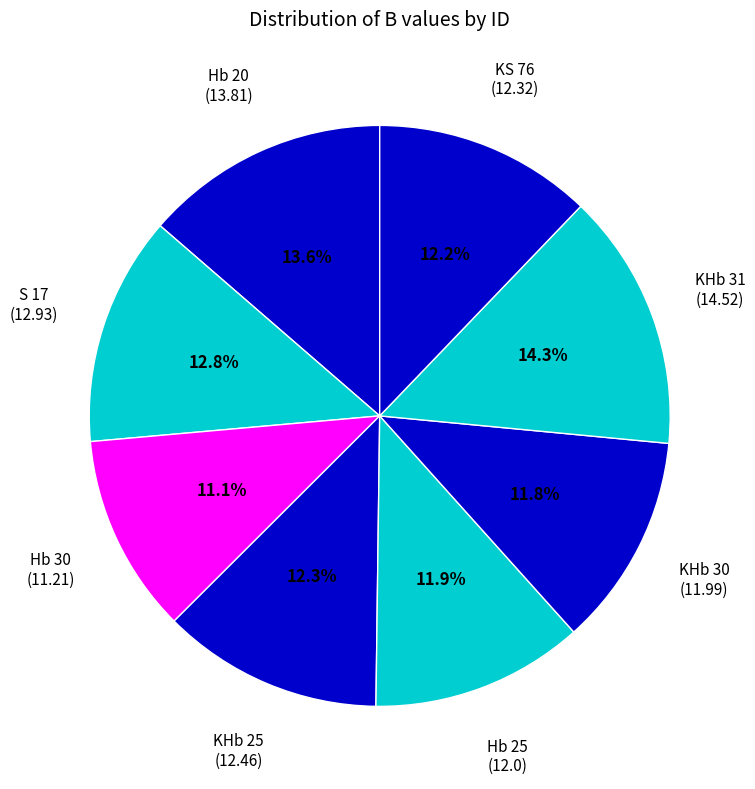

Rank the categories by value from highest to lowest.

KHb 31, Hb 20, S 17, KHb 25, KS 76, Hb 25, KHb 30, Hb 30